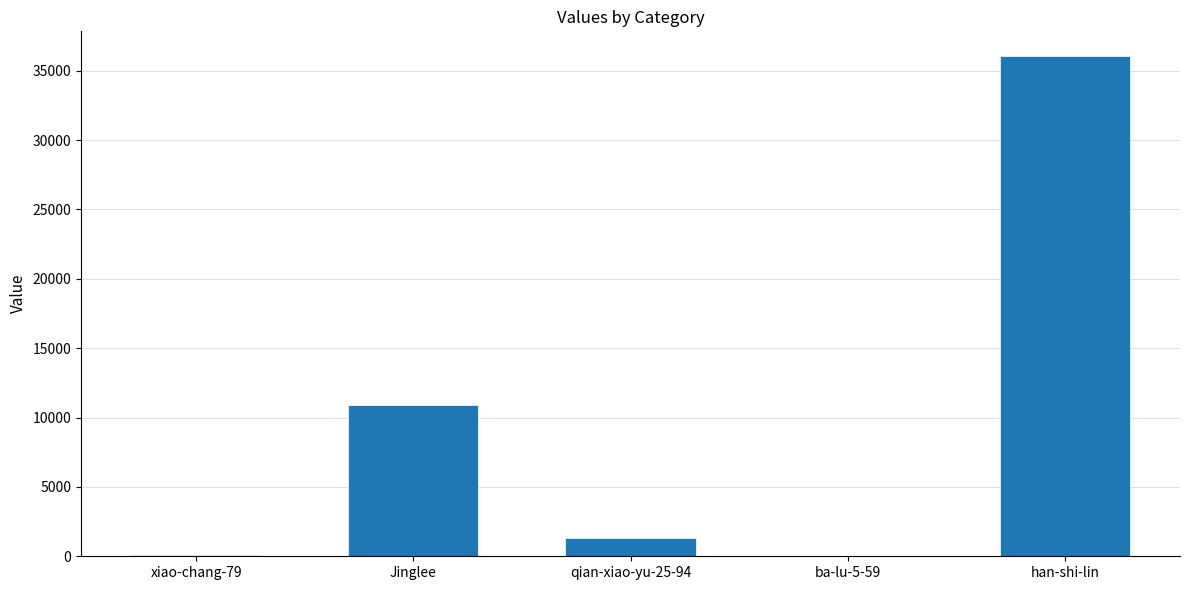

Is it true that the value at Jinglee is 10880?

True